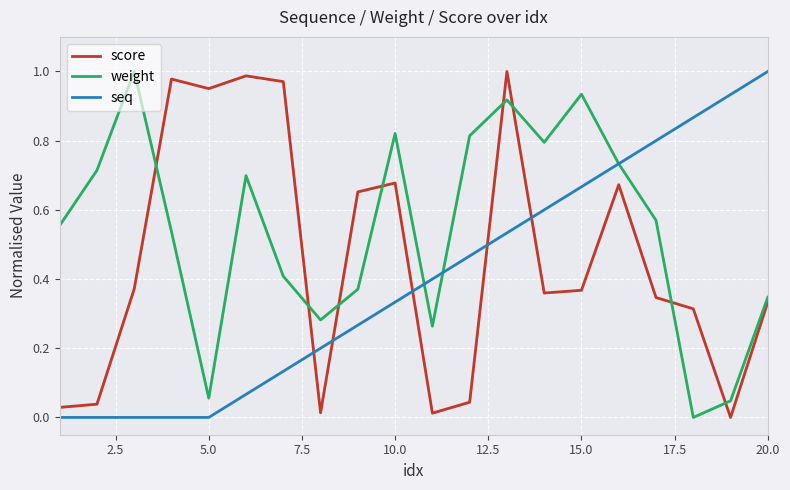

The weight series shows 0.3 at 15.0. True or false?

False